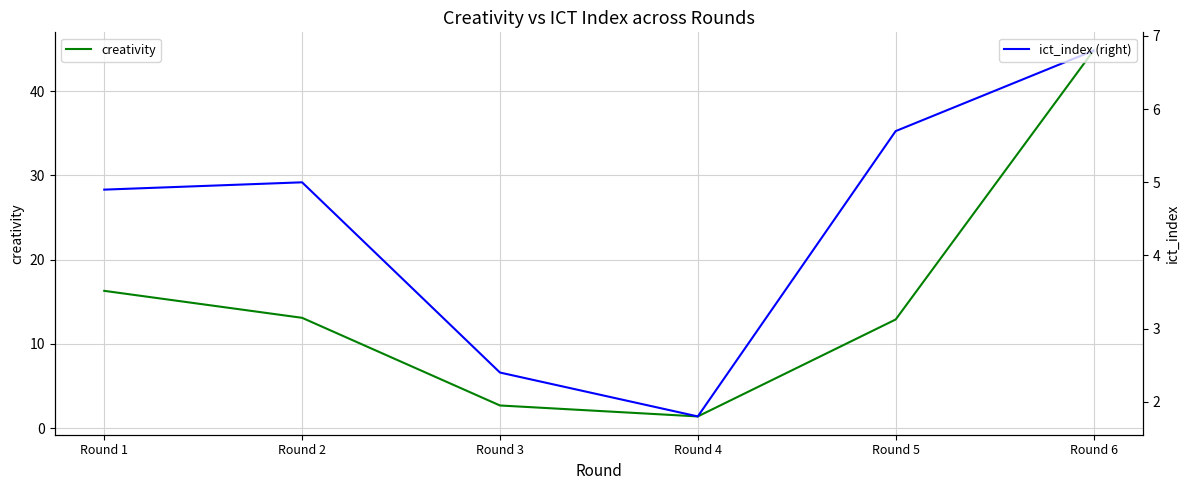

True or false: creativity and ict_index (right) intersect in this chart.

True